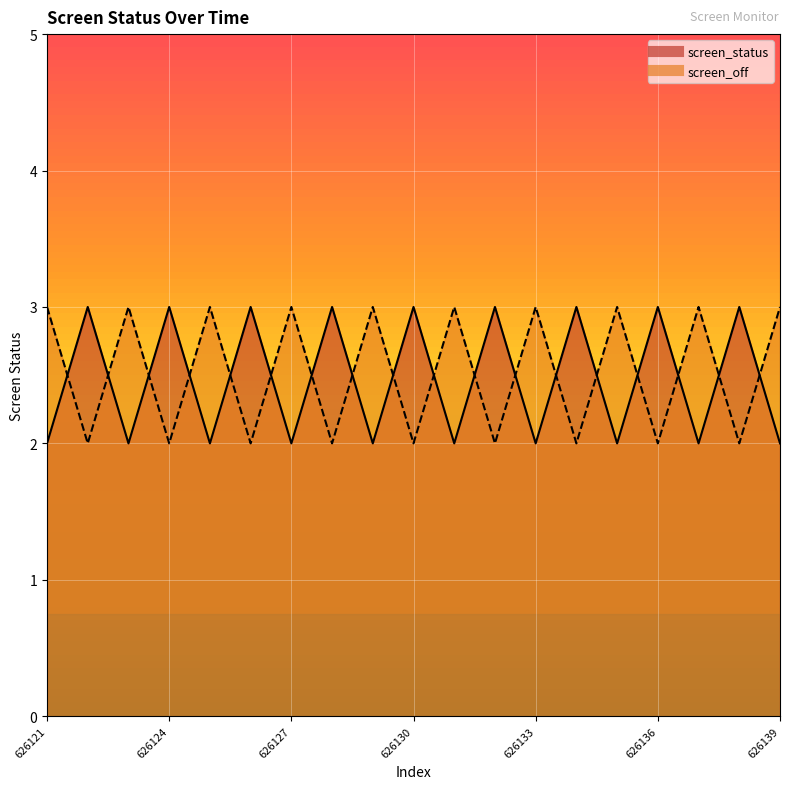

Reading right to left, list all the values displayed in this chart.

screen_status: 2	3	2	3	2	3	2	3	2	3	2	3	2	3	2	3	2	3	2
screen_off: 3	2	3	2	3	2	3	2	3	2	3	2	3	2	3	2	3	2	3